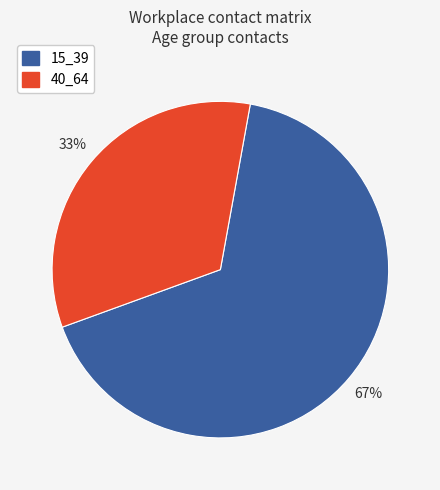

To the nearest percent, what percentage of the pie is 15_39?

67%